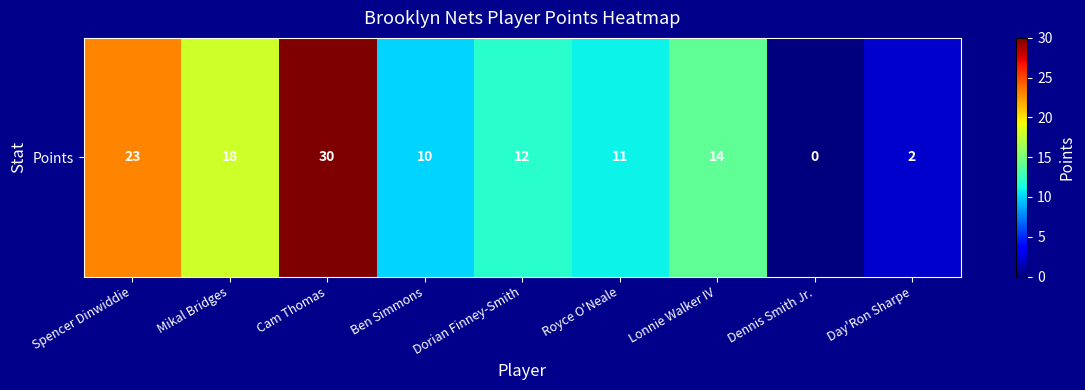

At which category does the chart reach its minimum across all series?

Dennis Smith Jr.